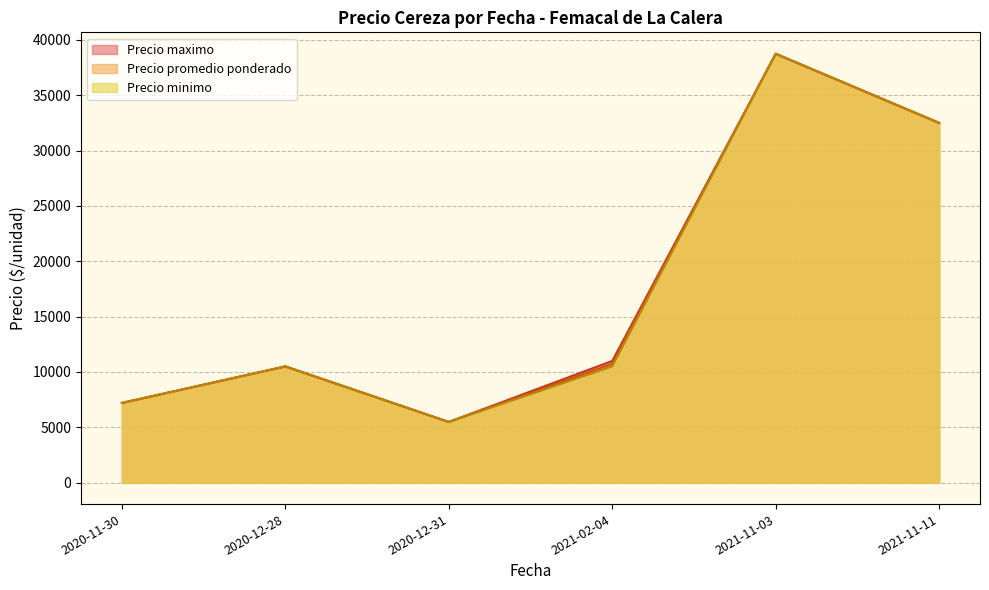

Which label corresponds to the smallest value in the chart?

2020-12-31